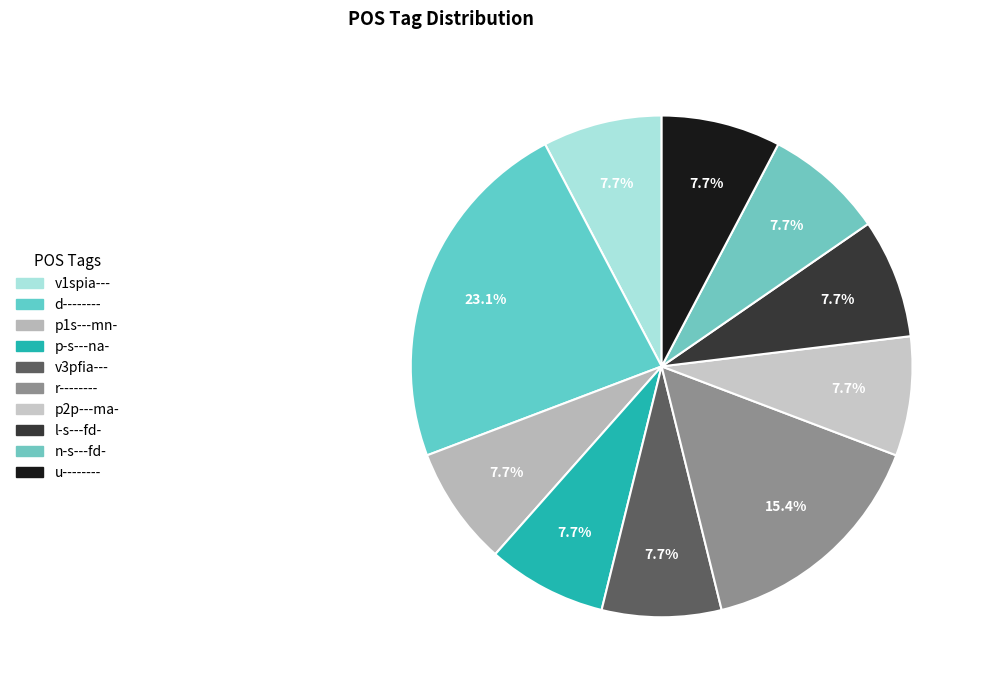

Count the number of slices in the pie.

10